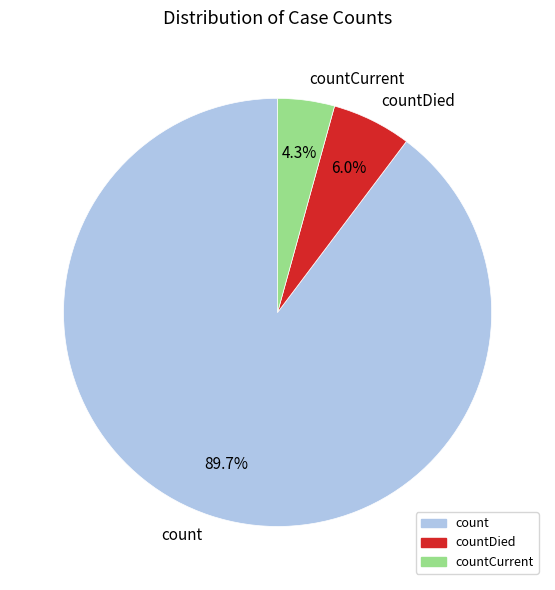

What is the smallest slice in the pie chart?

countCurrent